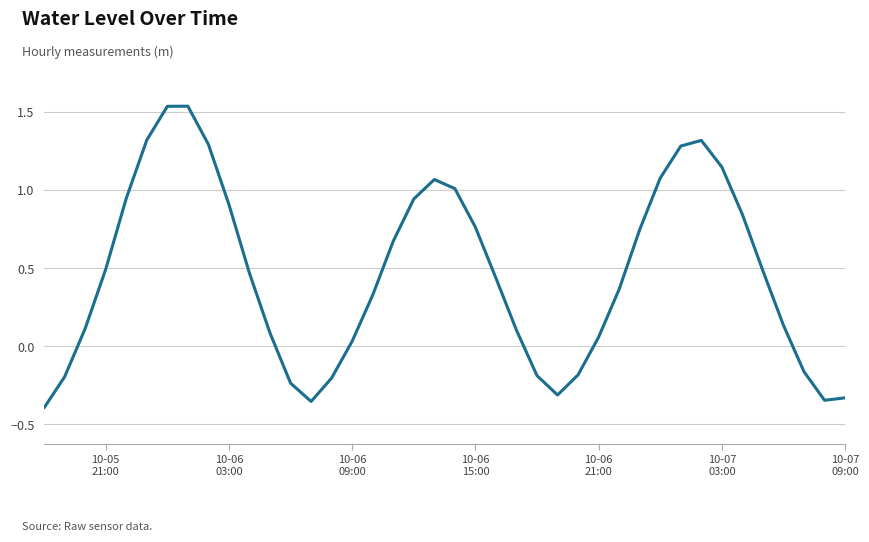

What is the difference between the maximum and minimum values?

1.9